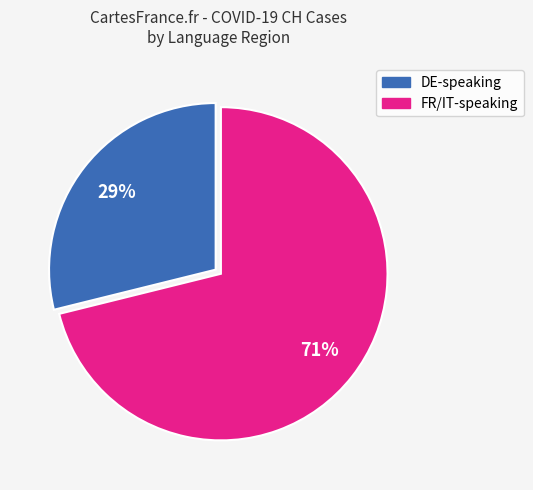

To the nearest percent, what is the difference between the largest and smallest slice percentages?

42%